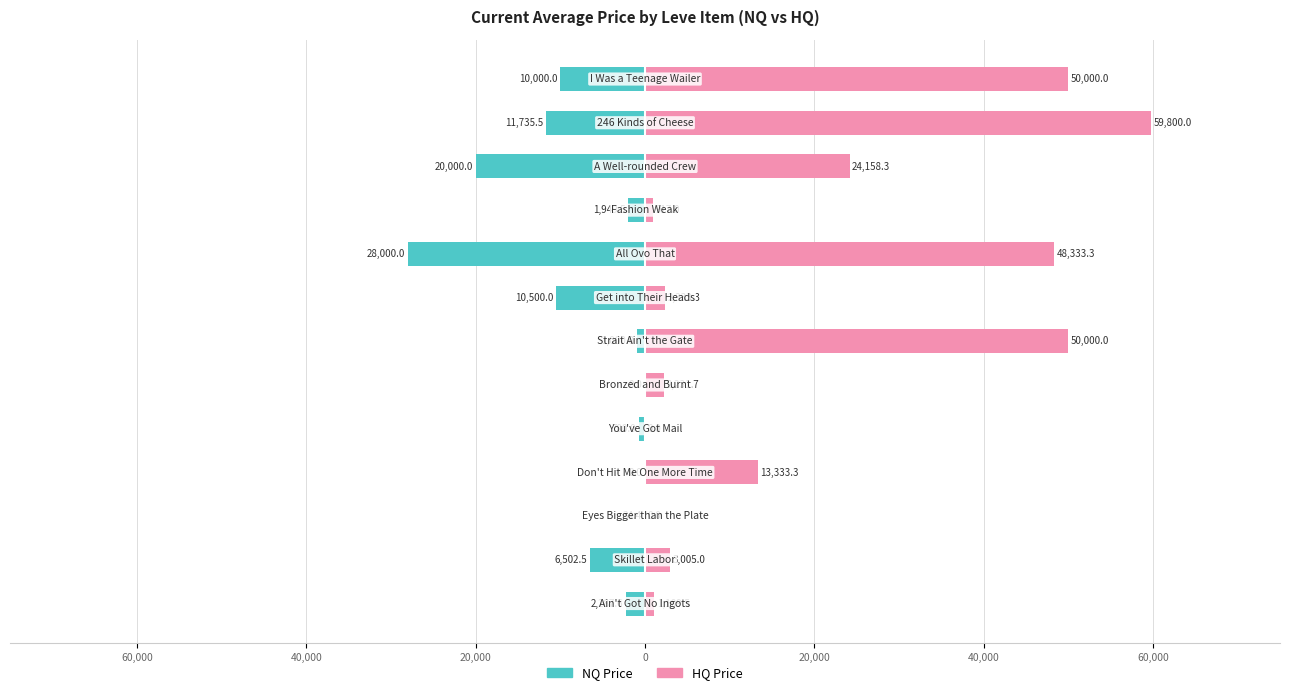

What is the value of the HQ Price bar at the 4th from the left?

13333.3